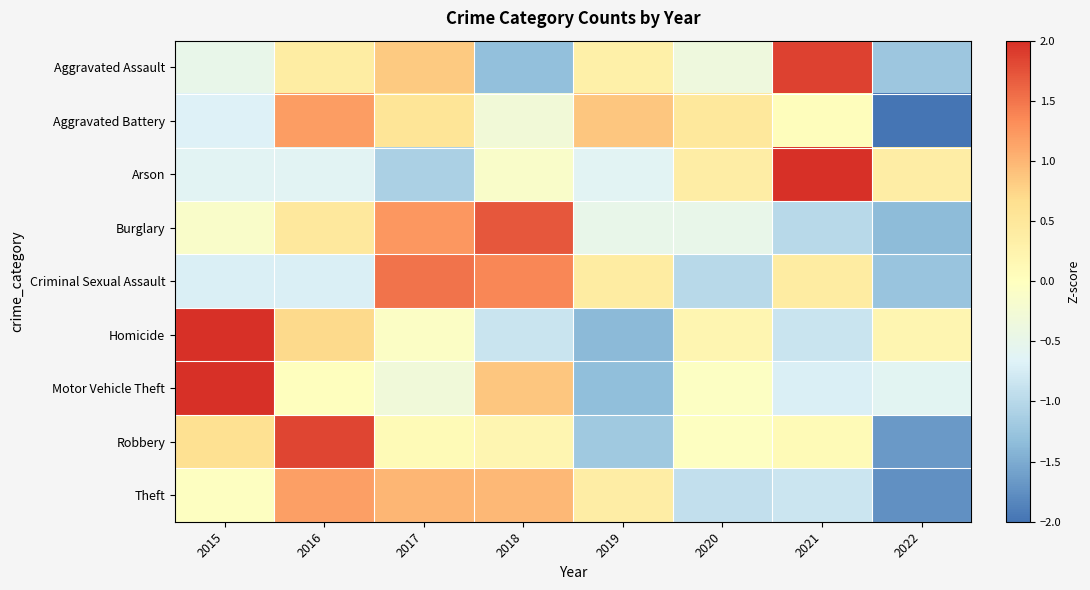

What is the total value across all series at 2016?

4.5